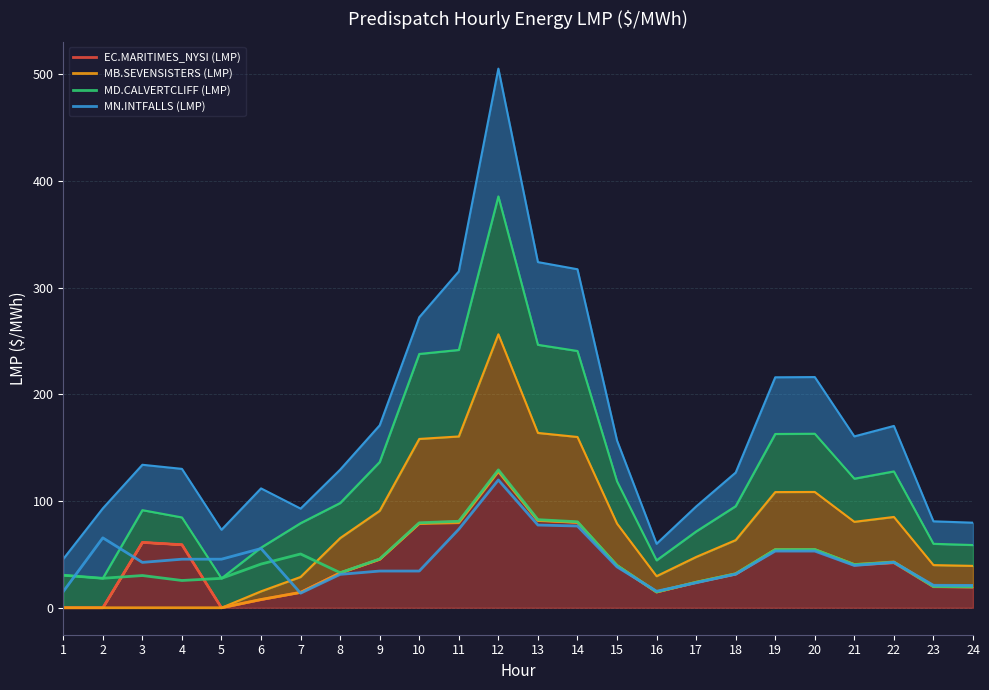

How many distinct data groups are displayed?

4